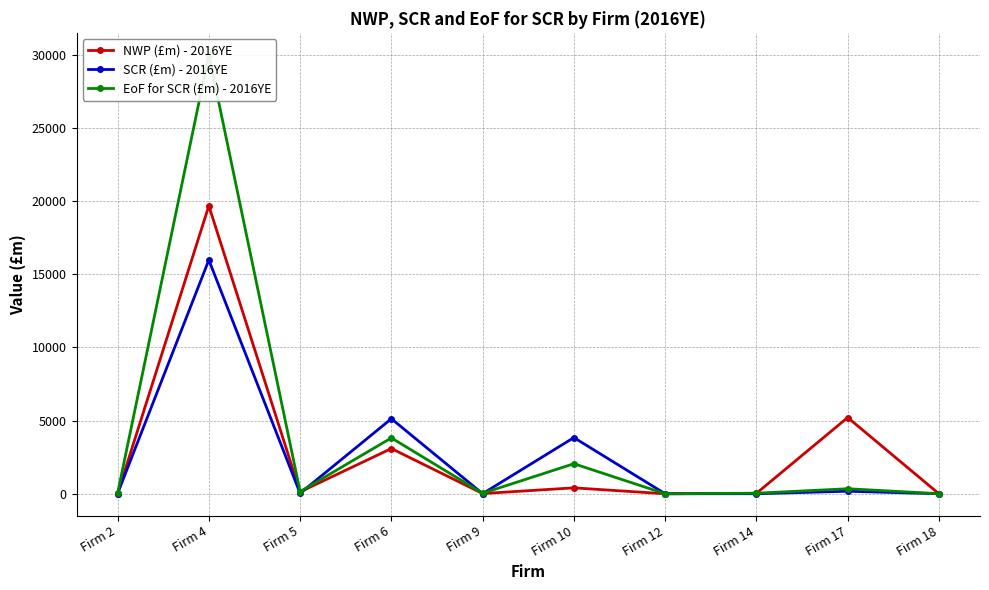

Between Firm 4 and Firm 5, which series saw the biggest shift?

EoF for SCR (£m) - 2016YE